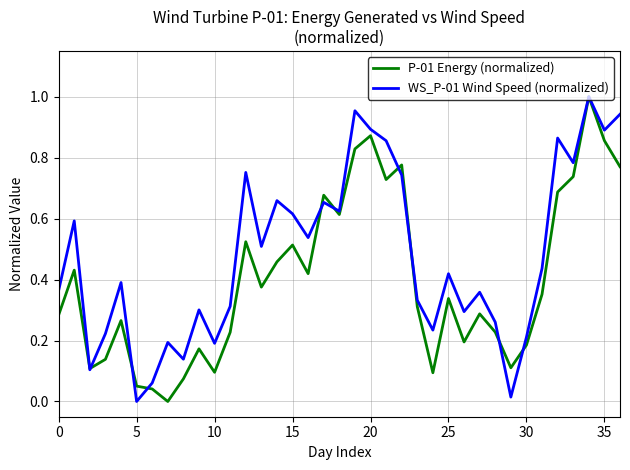

Which series has the largest total across all categories?

WS_P-01 Wind Speed (normalized)